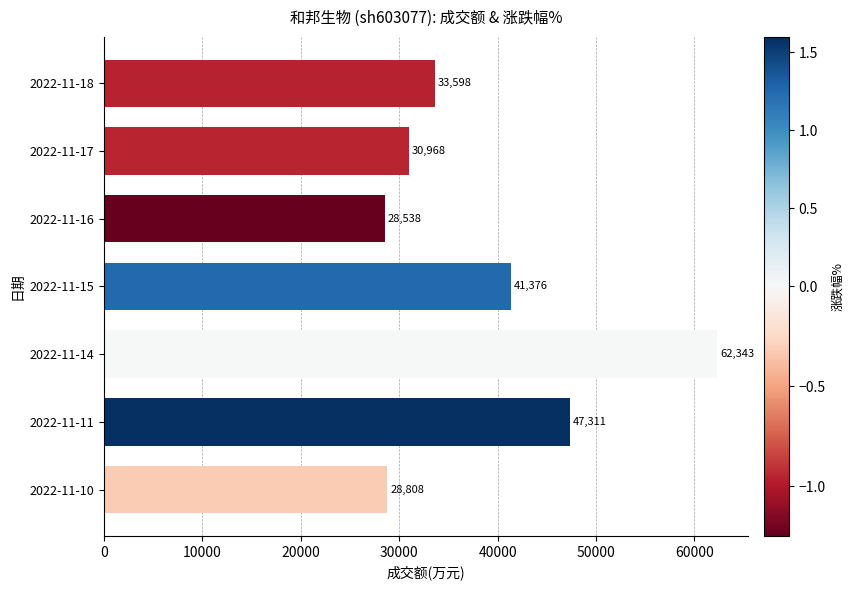

The value at 2022-11-16 is 28538. True or false?

True